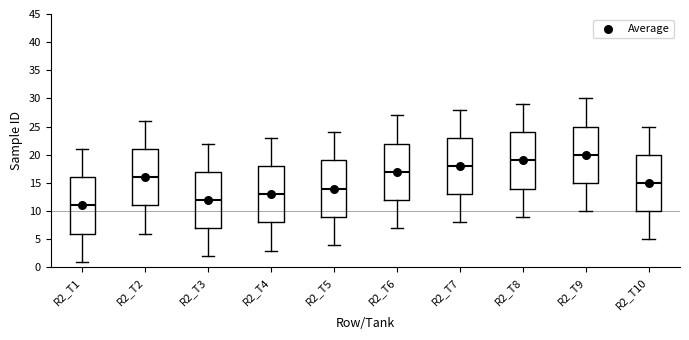

Where does the lower whisker of the box for R2_T6 end on the y-axis? The values are not printed on the chart, so give them approximately, as read against the axis.

7